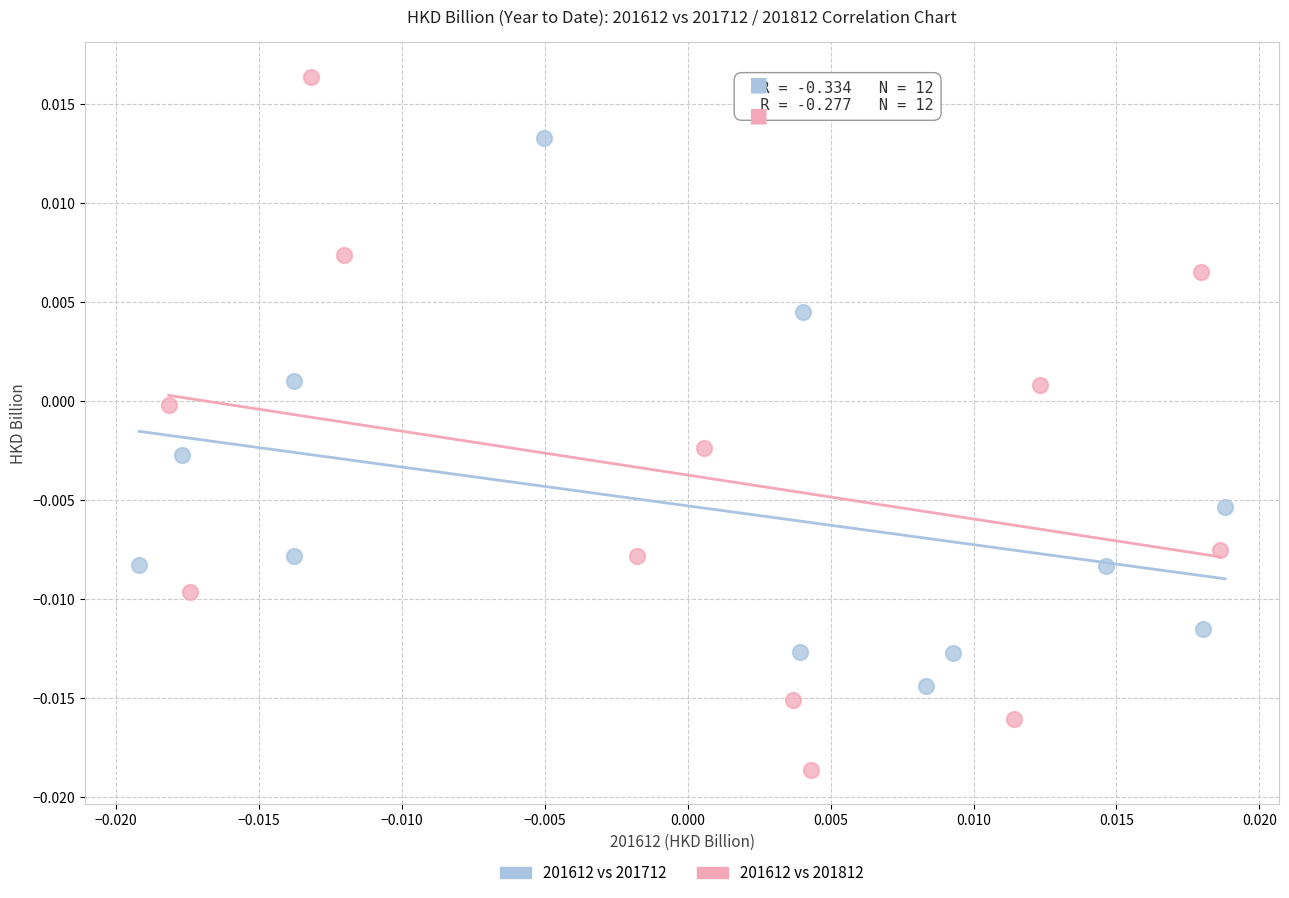

Which series contains the lowest Y value?

201612 vs 201812